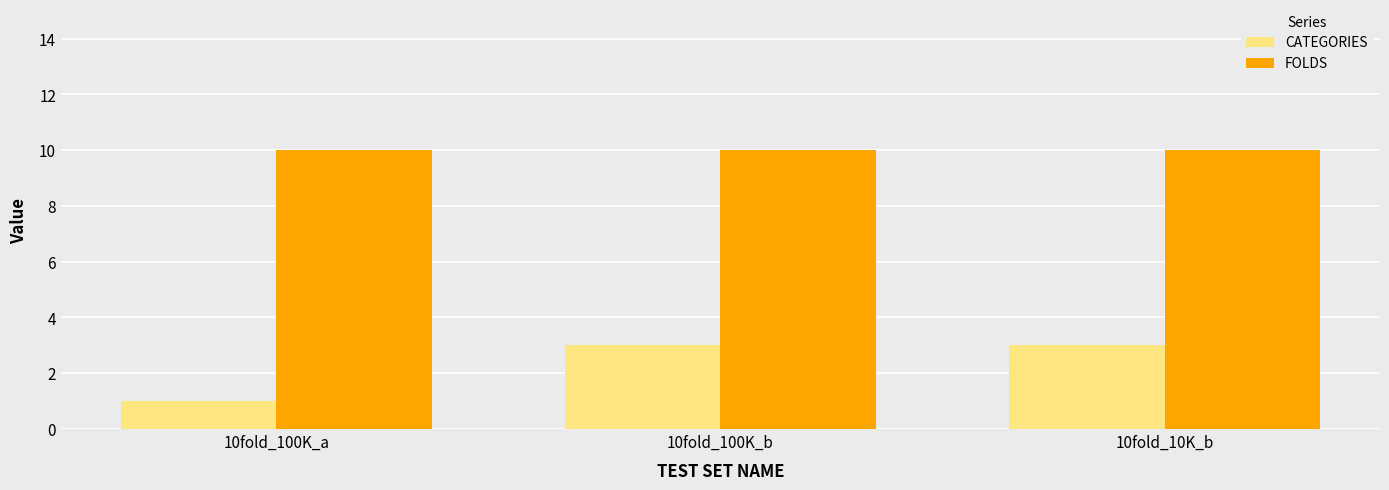

What are all the series names shown in the legend?

CATEGORIES, FOLDS